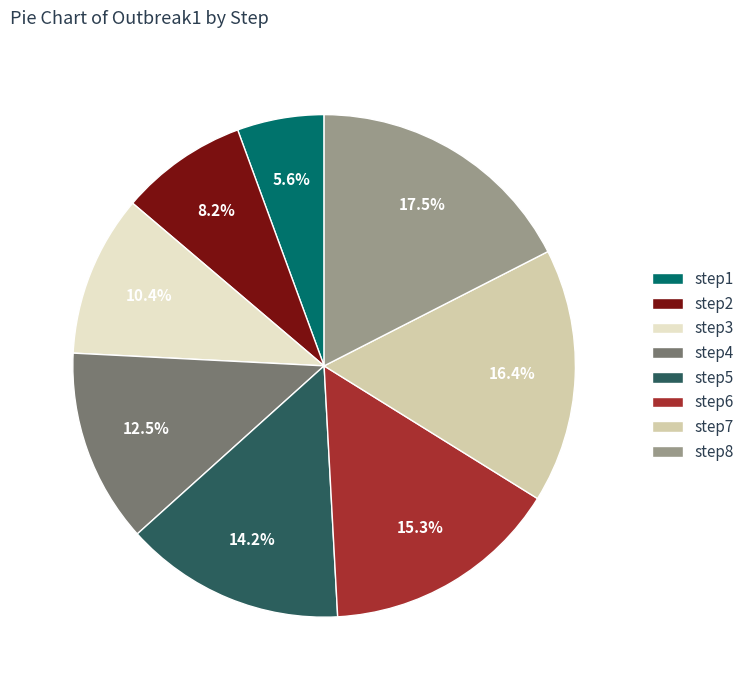

Rank the categories by value from lowest to highest.

step1, step2, step3, step4, step5, step6, step7, step8